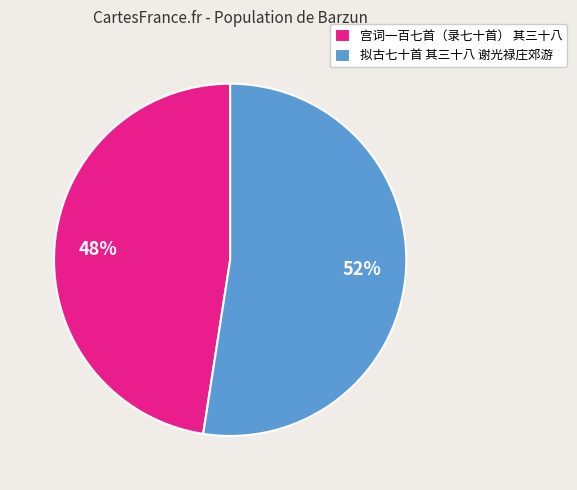

How many segments does this pie chart have?

2